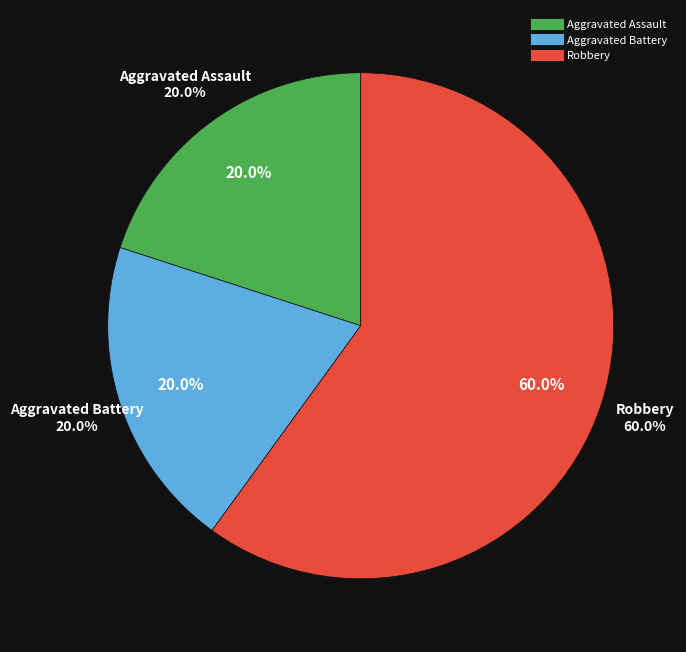

How many slices are in this pie chart?

3